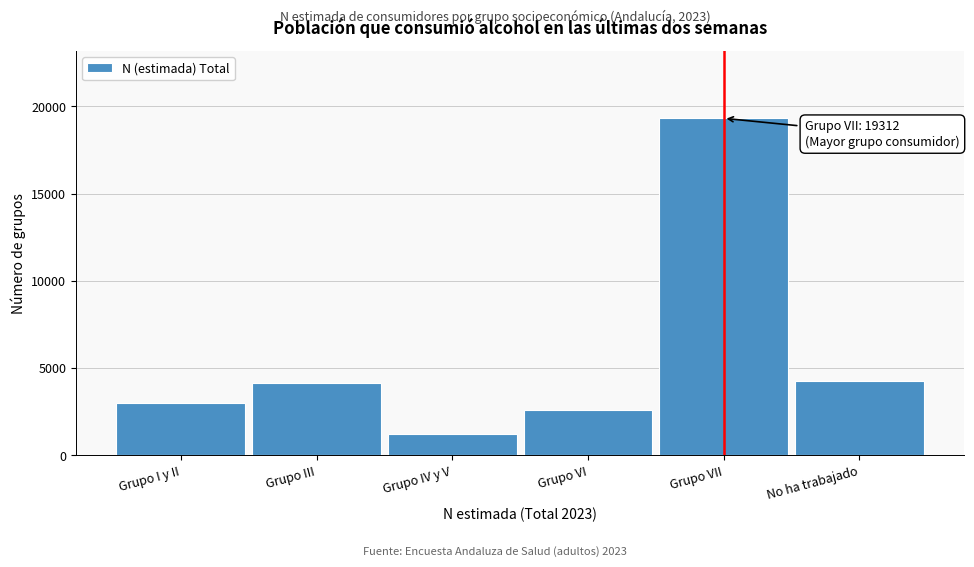

Reading left to right, list all the values displayed in this chart.

Grupo I y II=3018	Grupo III=4135	Grupo IV y V=1229	Grupo VI=2582	Grupo VII=19312	No ha trabajado=4231